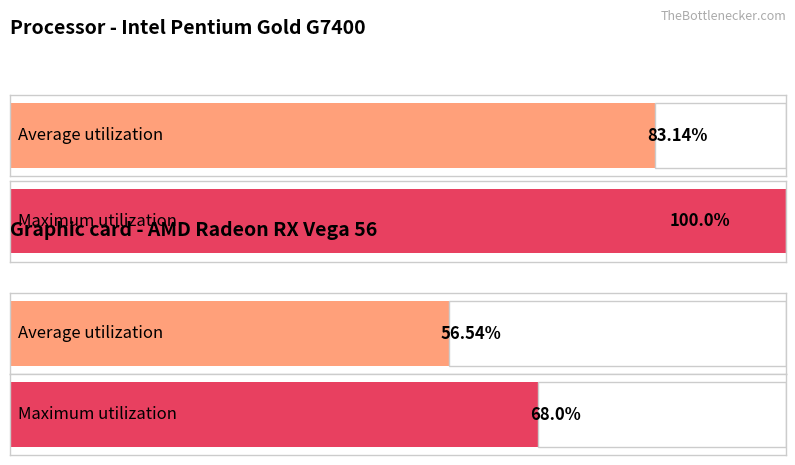

What are all the series names shown in the legend?

Average utilization, Maximum utilization